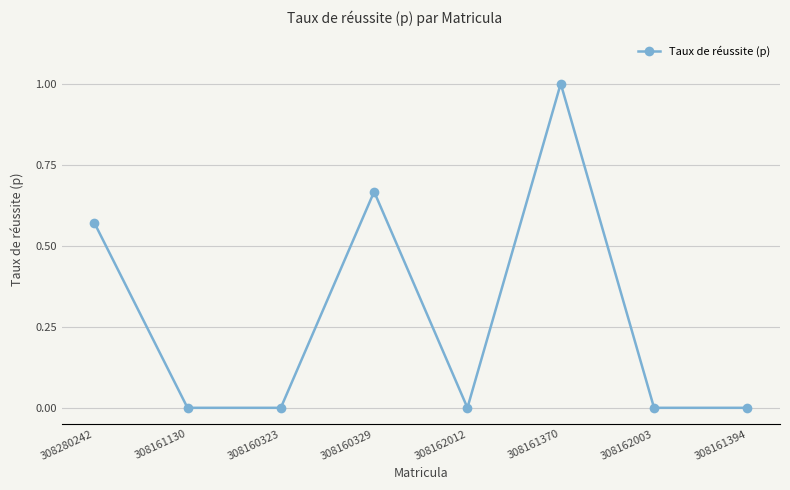

Does the chart display data point markers on the line(s)?

Yes